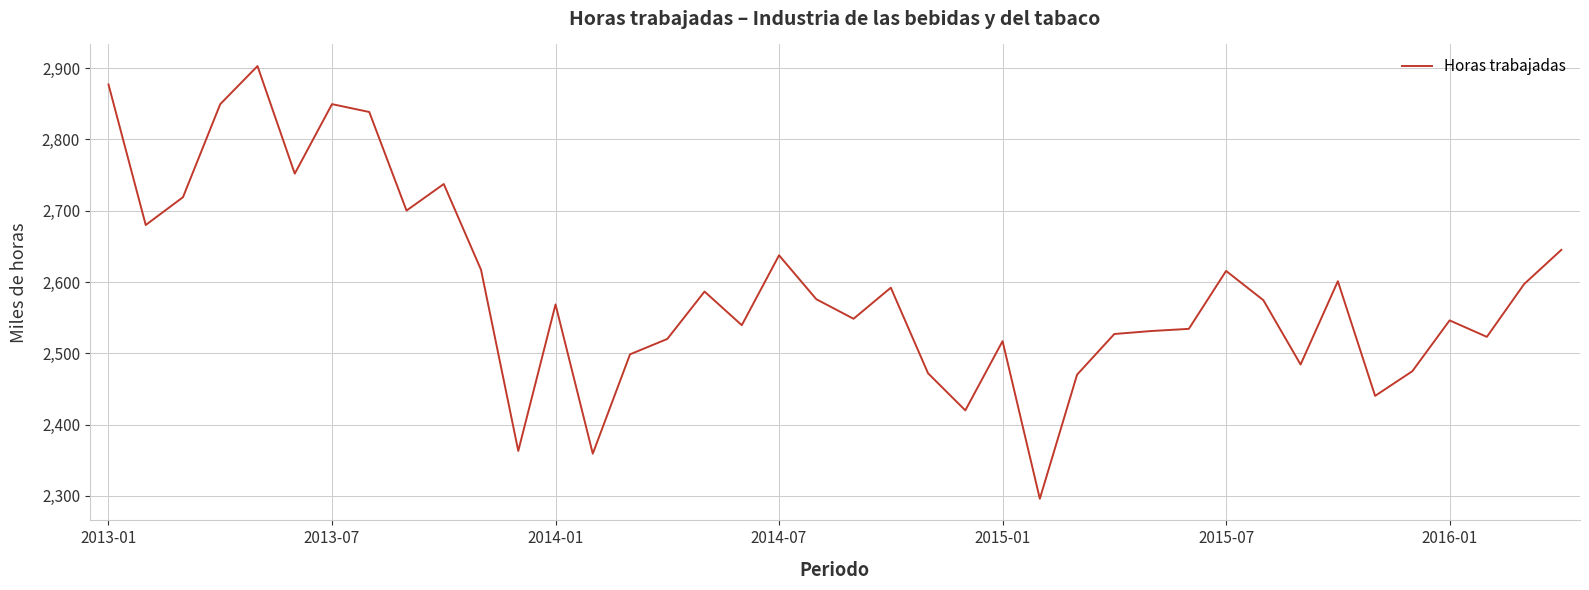

What is the maximum value shown in the chart?

2902.7